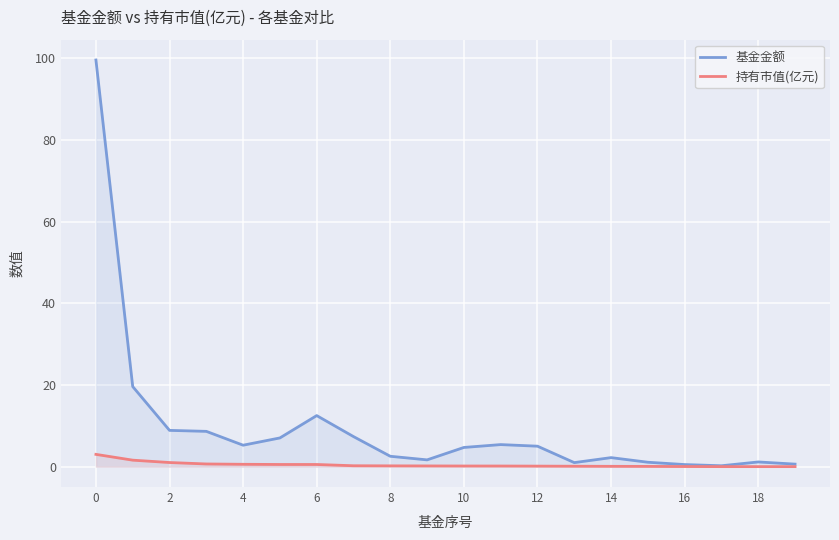

Reading right to left, extract all data points from this chart.

基金金额: 0.6	1.2	0.2	0.5	1.1	2.2	1.0	5.0	5.4	4.7	1.7	2.5	7.4	12.5	7.0	5.3	8.7	8.9	19.6	99.5
持有市值(亿元): 0.0	0.0	0.0	0.0	0.1	0.1	0.1	0.1	0.2	0.2	0.2	0.2	0.2	0.5	0.5	0.6	0.7	1.0	1.6	3.0